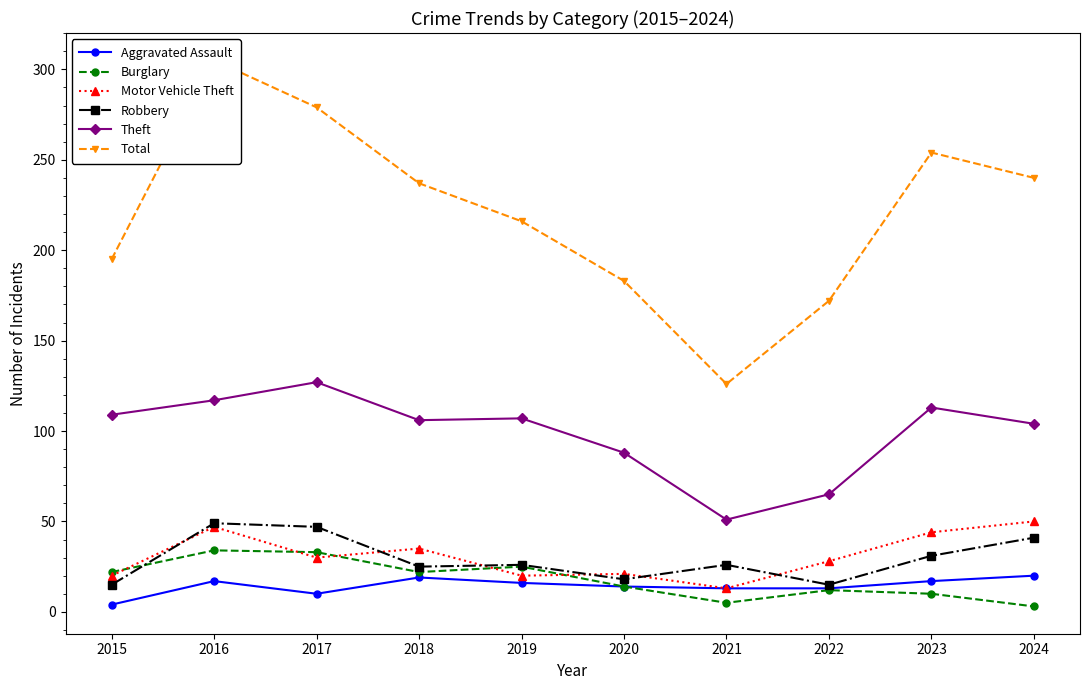

Is it true that Motor Vehicle Theft equals 20 at 2015?

True